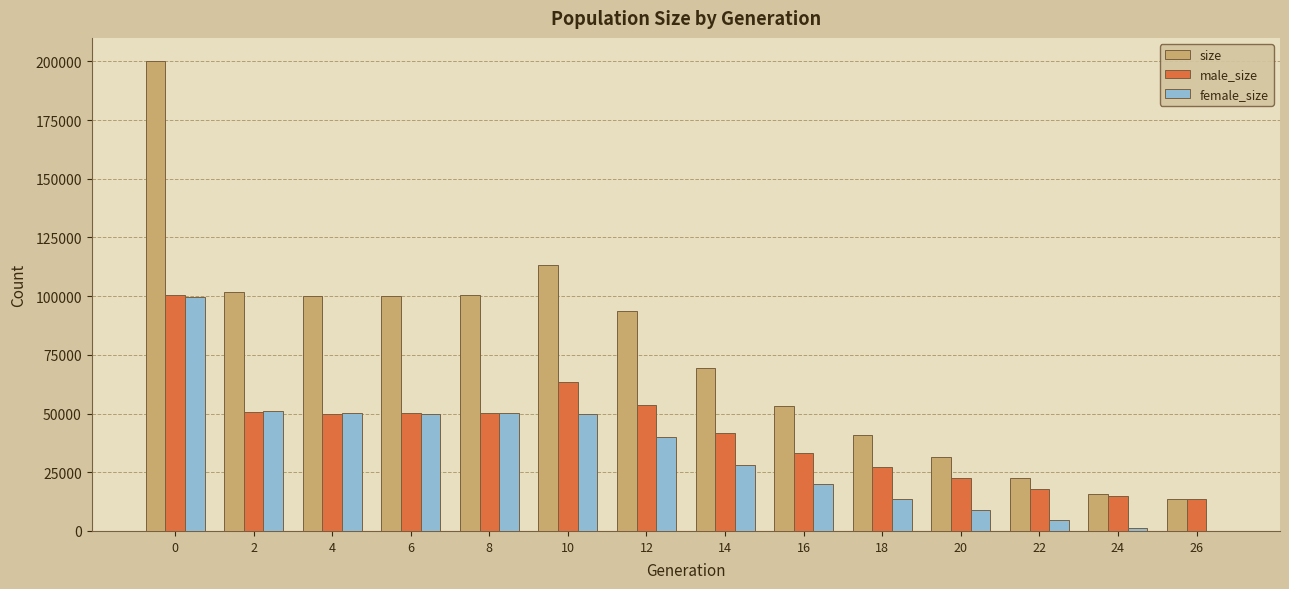

What is the average value of the size series?

75442